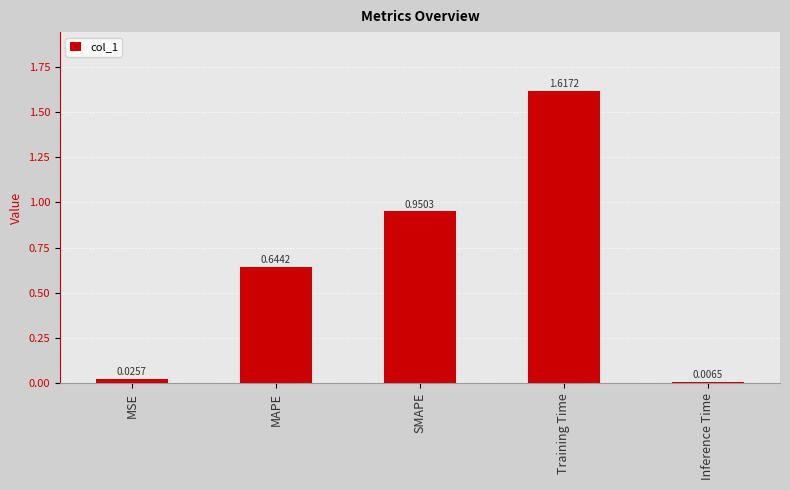

How many categories are shown in the chart?

5